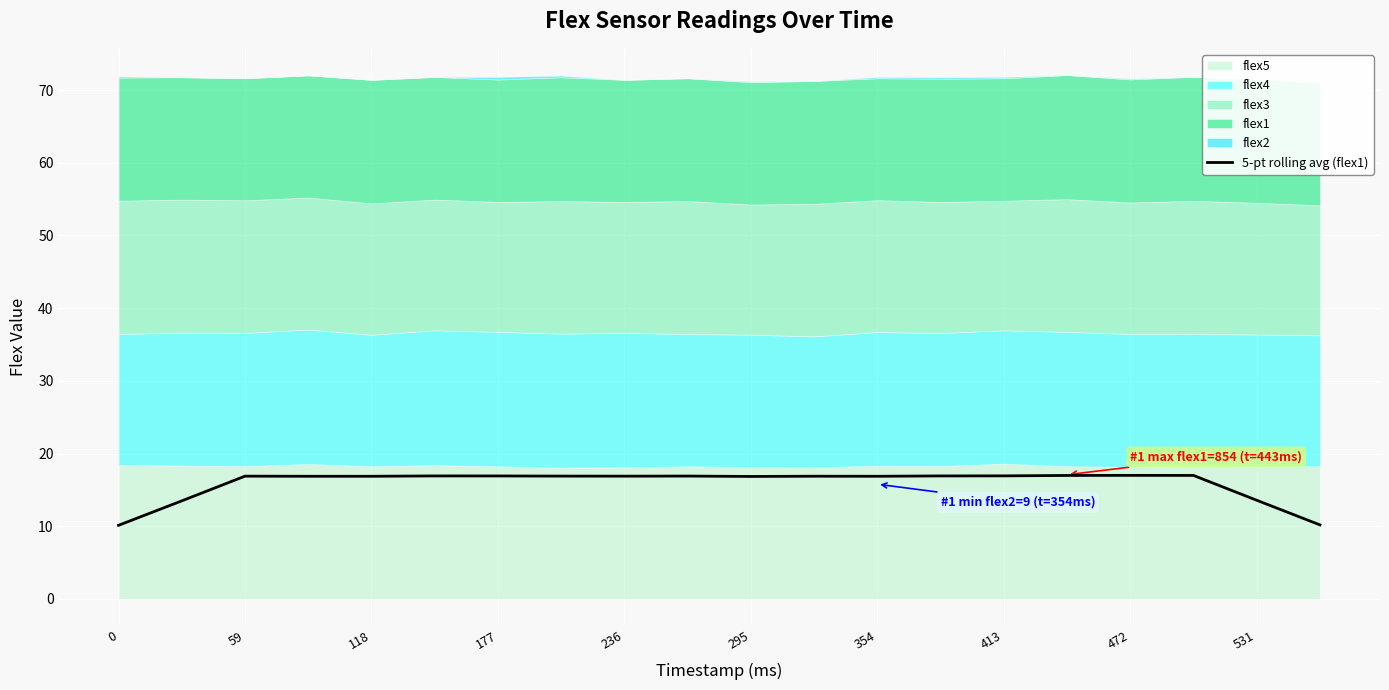

What value does the data have at 118?

16.9